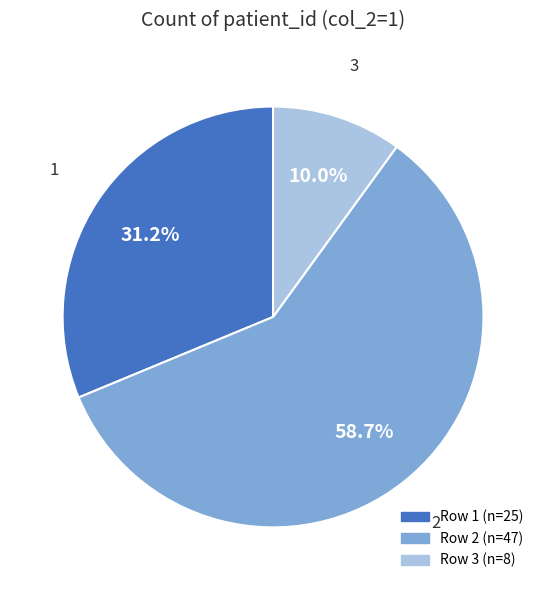

Is there any slice that represents more than half of the pie?

Yes